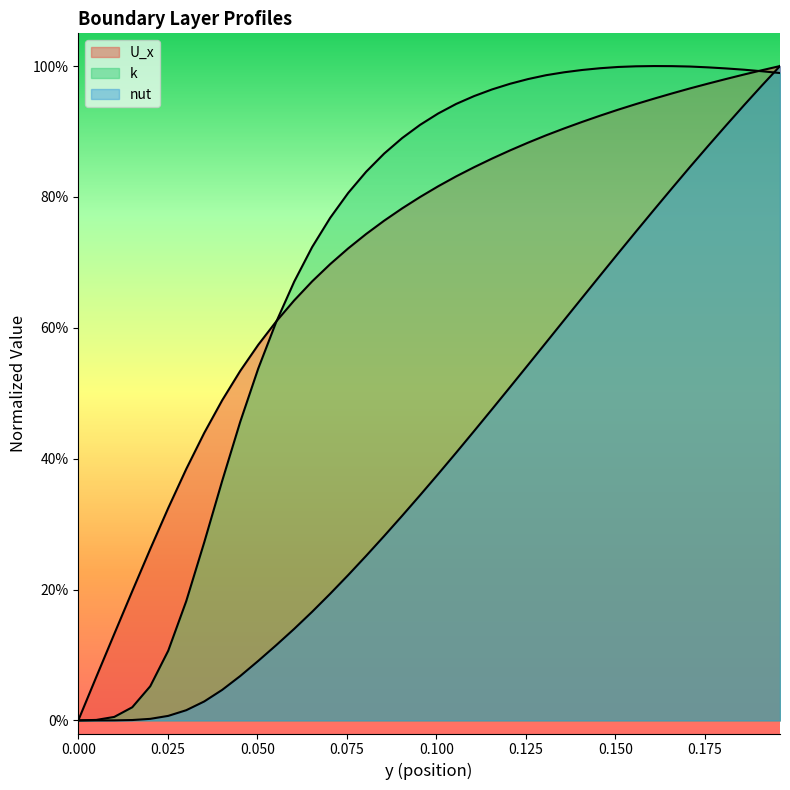

Does the chart display data point markers on the line(s)?

No